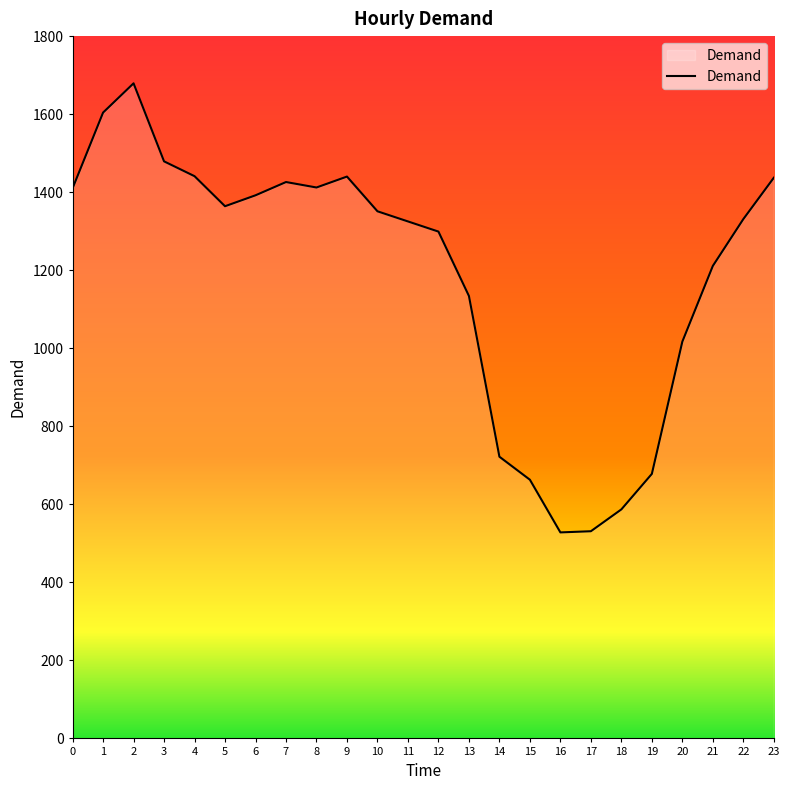

What is the greatest value displayed?

1679